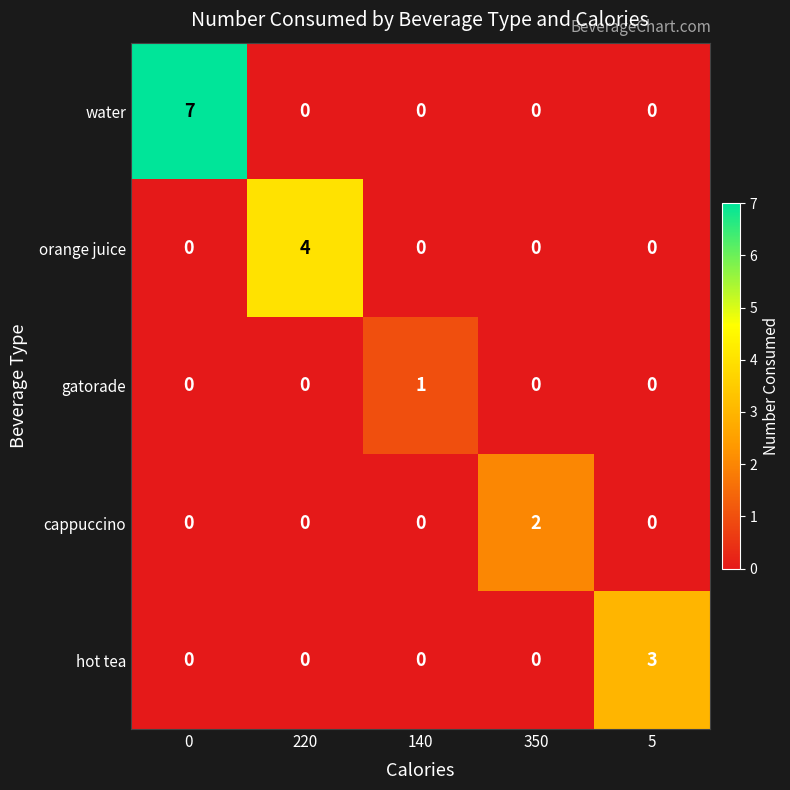

The cappuccino series shows 0 at 0. True or false?

True